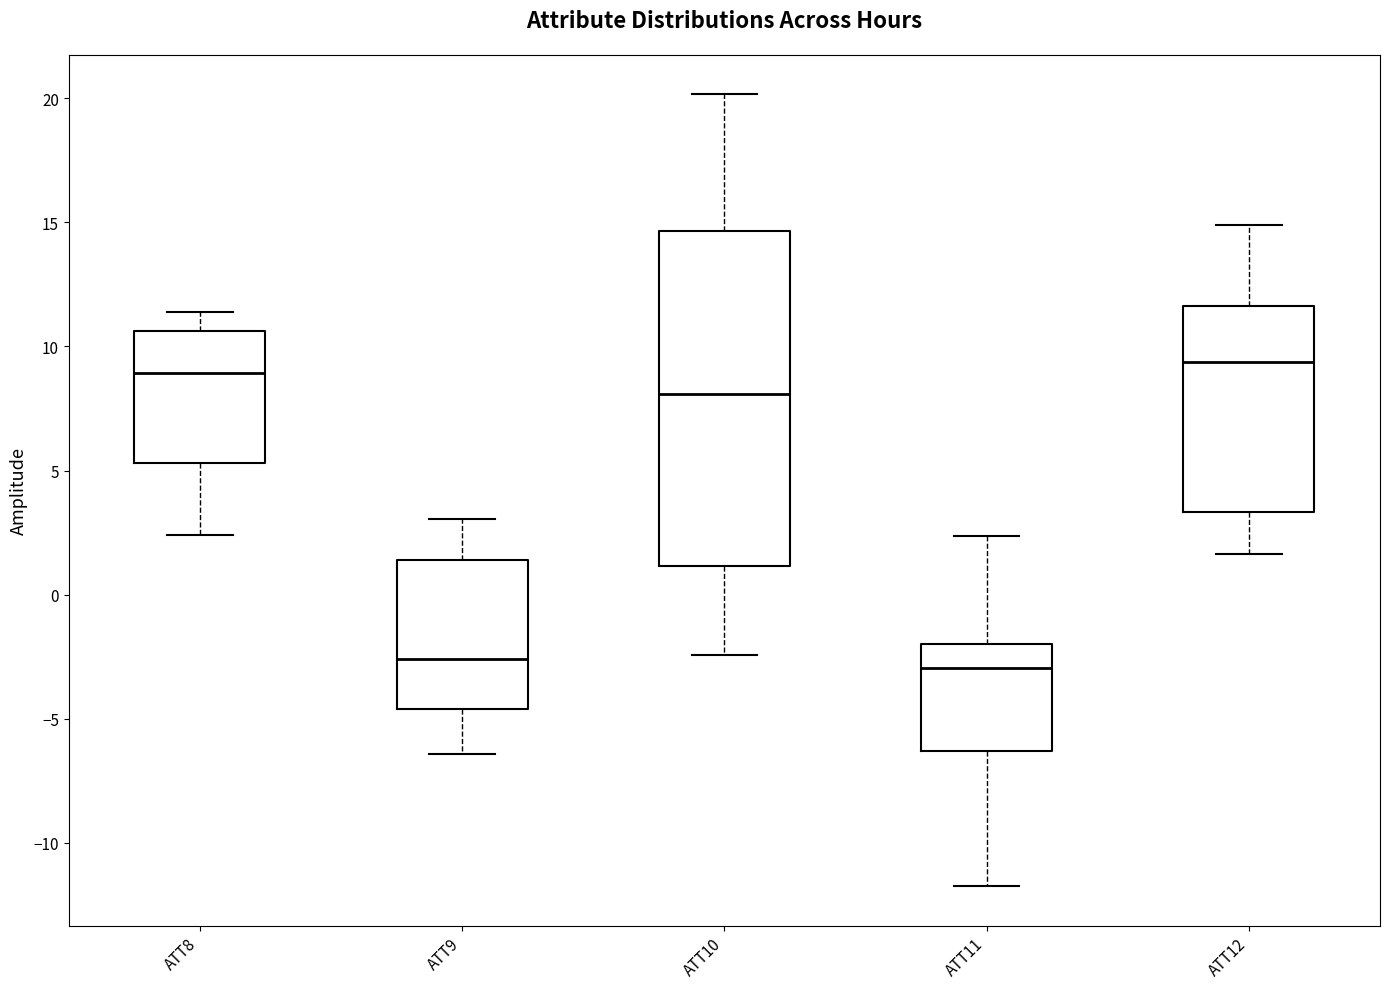

Where does the upper whisker of the box for ATT10 end on the y-axis? The values are not printed on the chart, so give them approximately, as read against the axis.

20.0